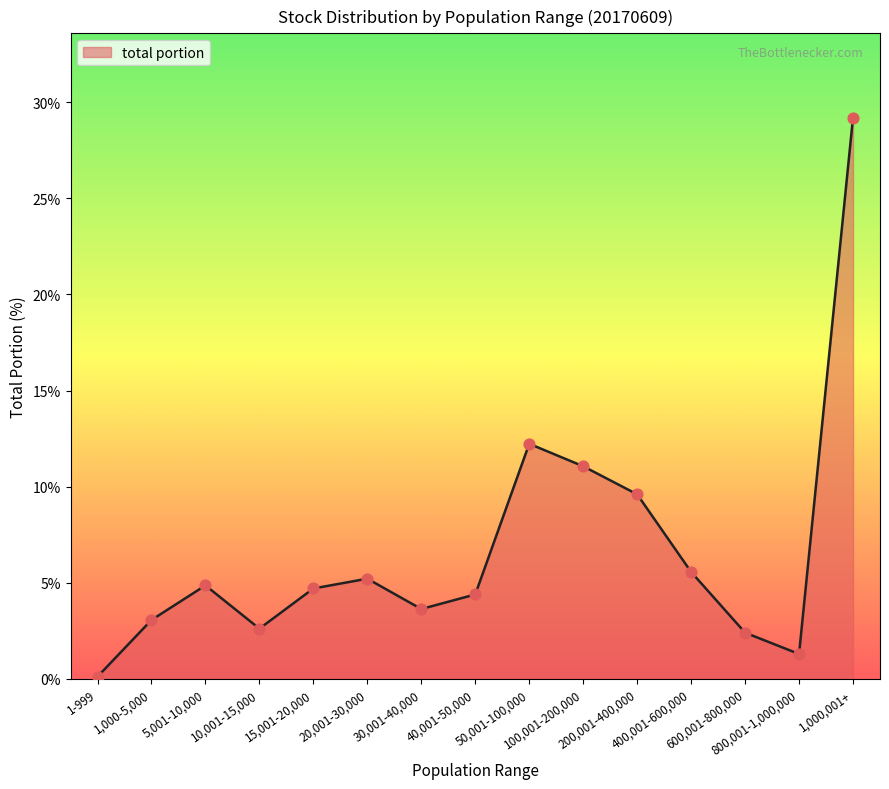

What is the change in value from 30,001-40,000 to 100,001-200,000?

+7.4